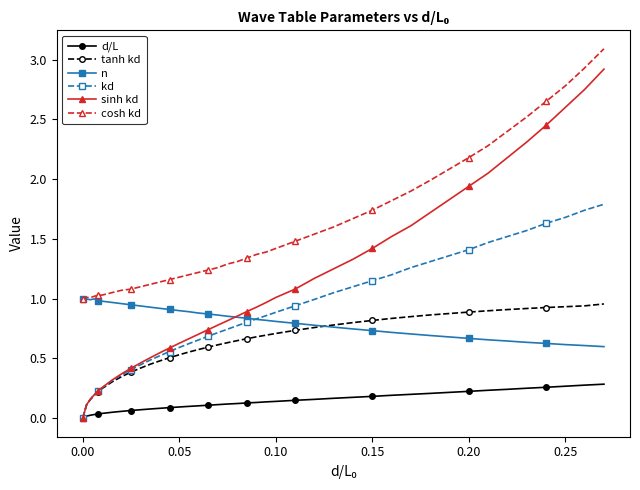

Which series has the largest total across all categories?

cosh kd